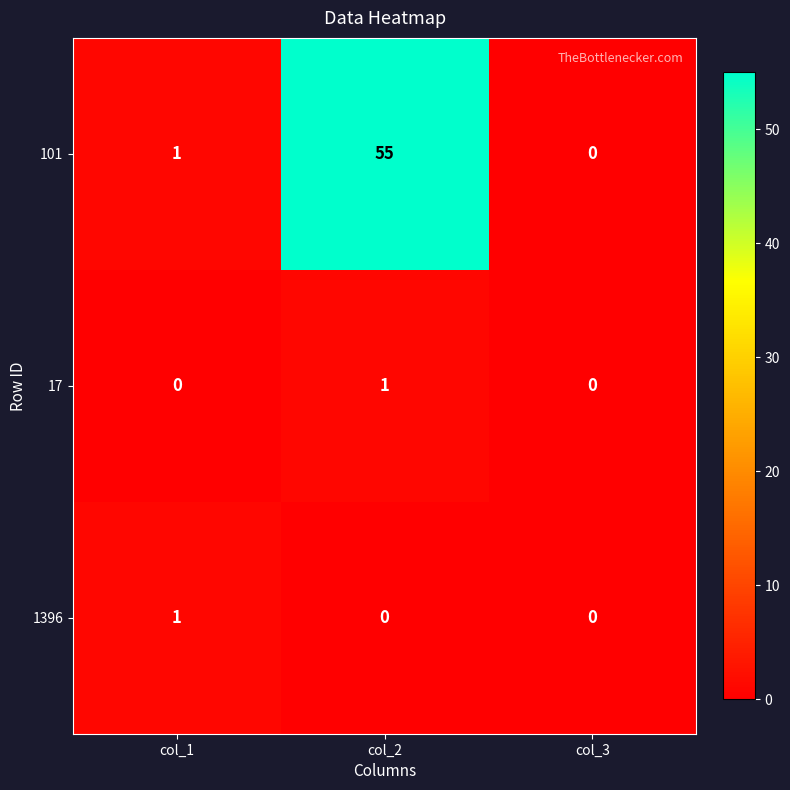

Rank the categories by 101 value from highest to lowest.

col_2, col_1, col_3